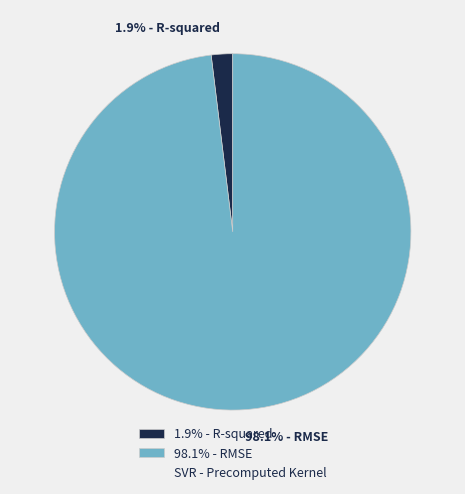

What is the majority slice?

98.1% - RMSE